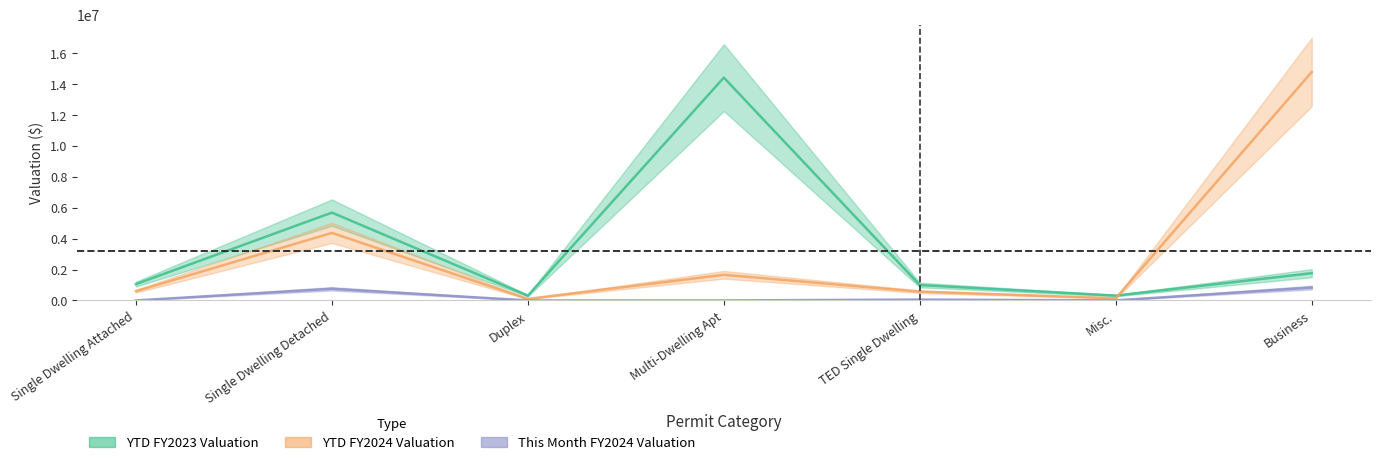

Reading left to right, extract all data points from this chart.

YTD FY2023 Valuation: 1056053.1	5682991.6	305921.2	14417159.2	995597.9	312468.1	1762314.5
YTD FY2024 Valuation: 601157.8	4370697.5	99285.4	1657241.3	567074.7	138232.7	14780916.2
This Month FY2024 Valuation: 0.0	751765.4	0.0	0.0	53801.3	3921.5	832012.2